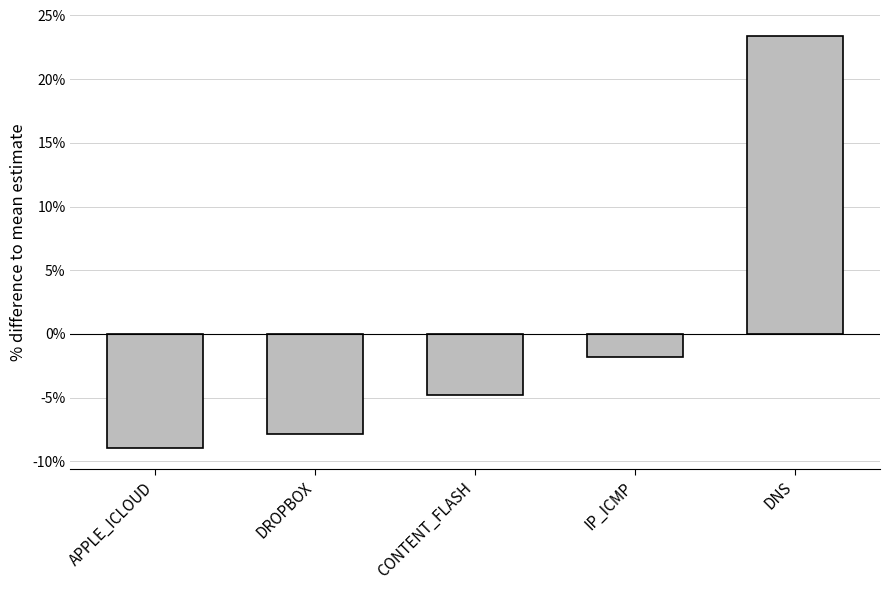

Where does the data first go above 0?

DNS